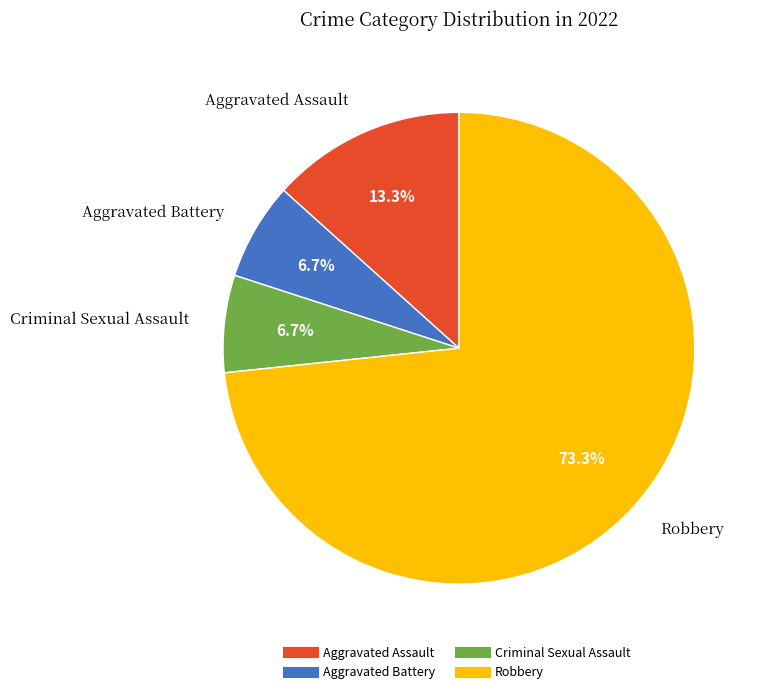

What is the largest slice in the pie chart?

Robbery